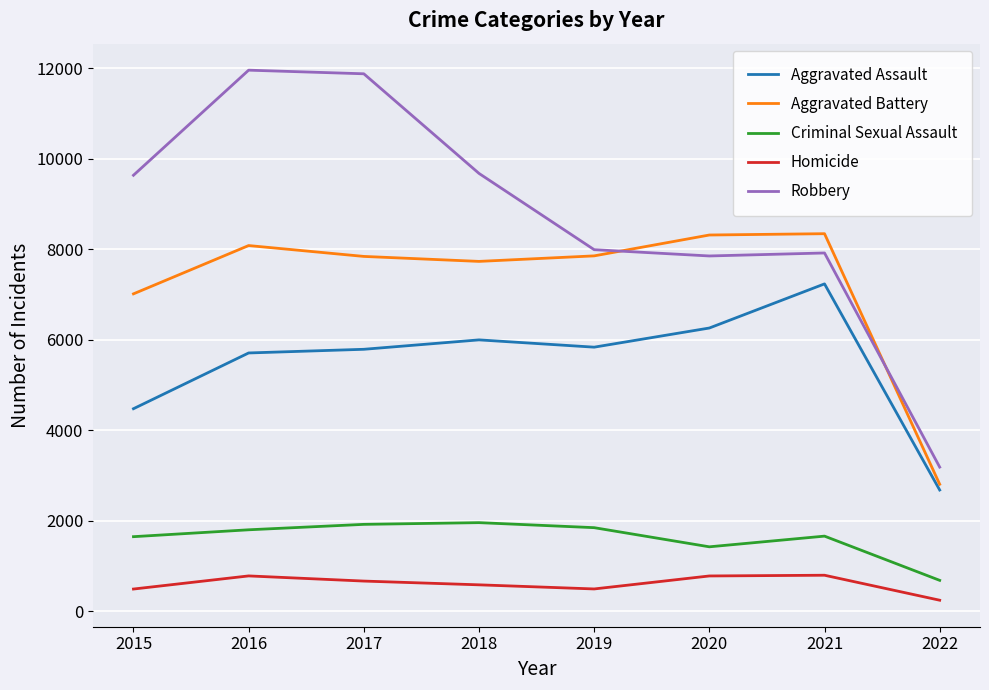

Is the value of Homicide at 2017 greater than the value of Aggravated Assault at 2015?

No